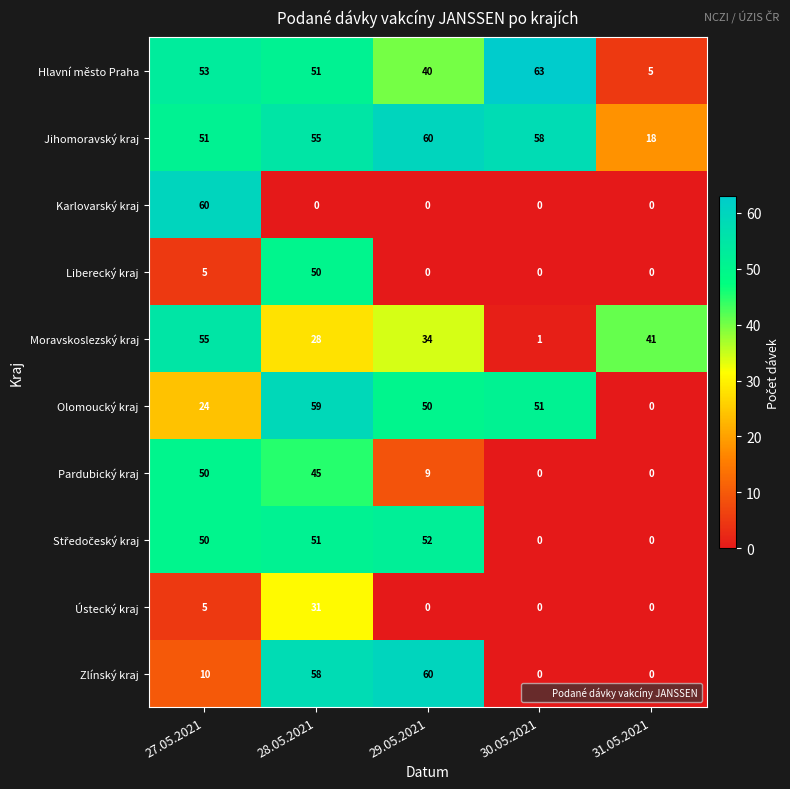

Which category has the highest value across all series?

30.05.2021